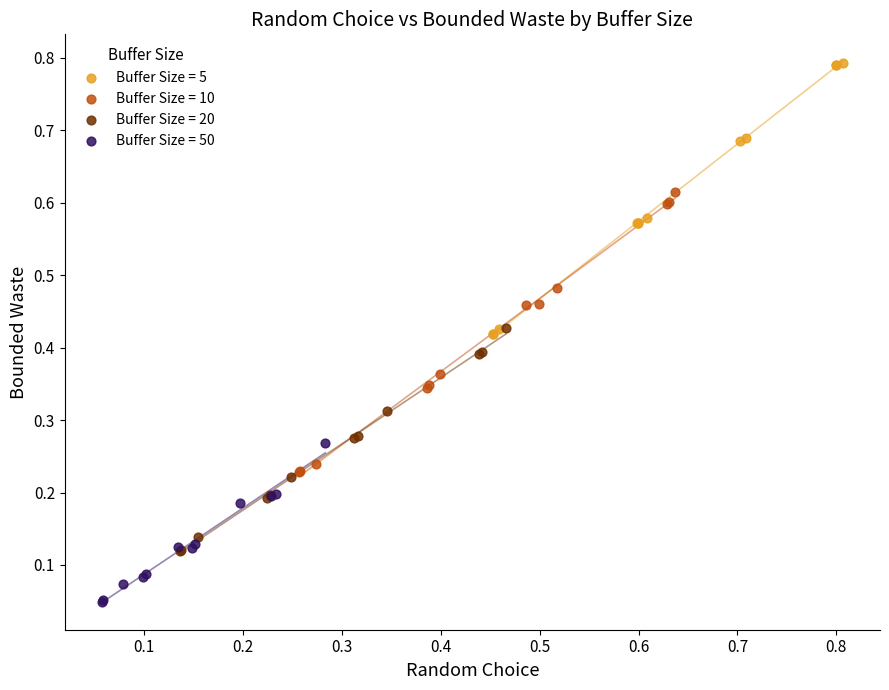

Which series has the widest spread of Y values?

Buffer Size = 10